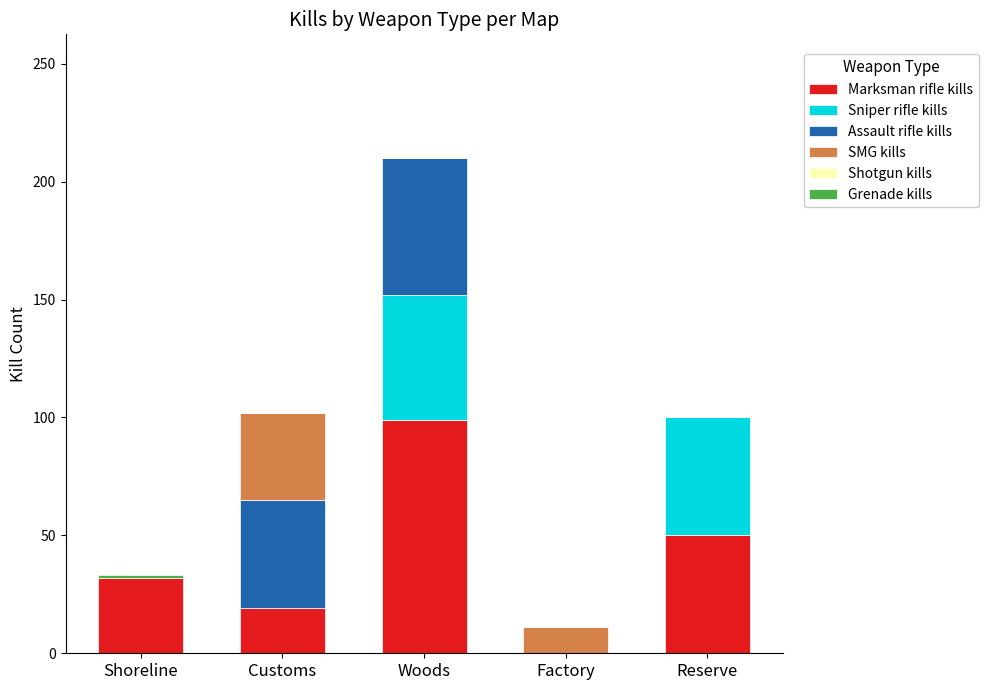

What is the total value across all series at Factory?

11